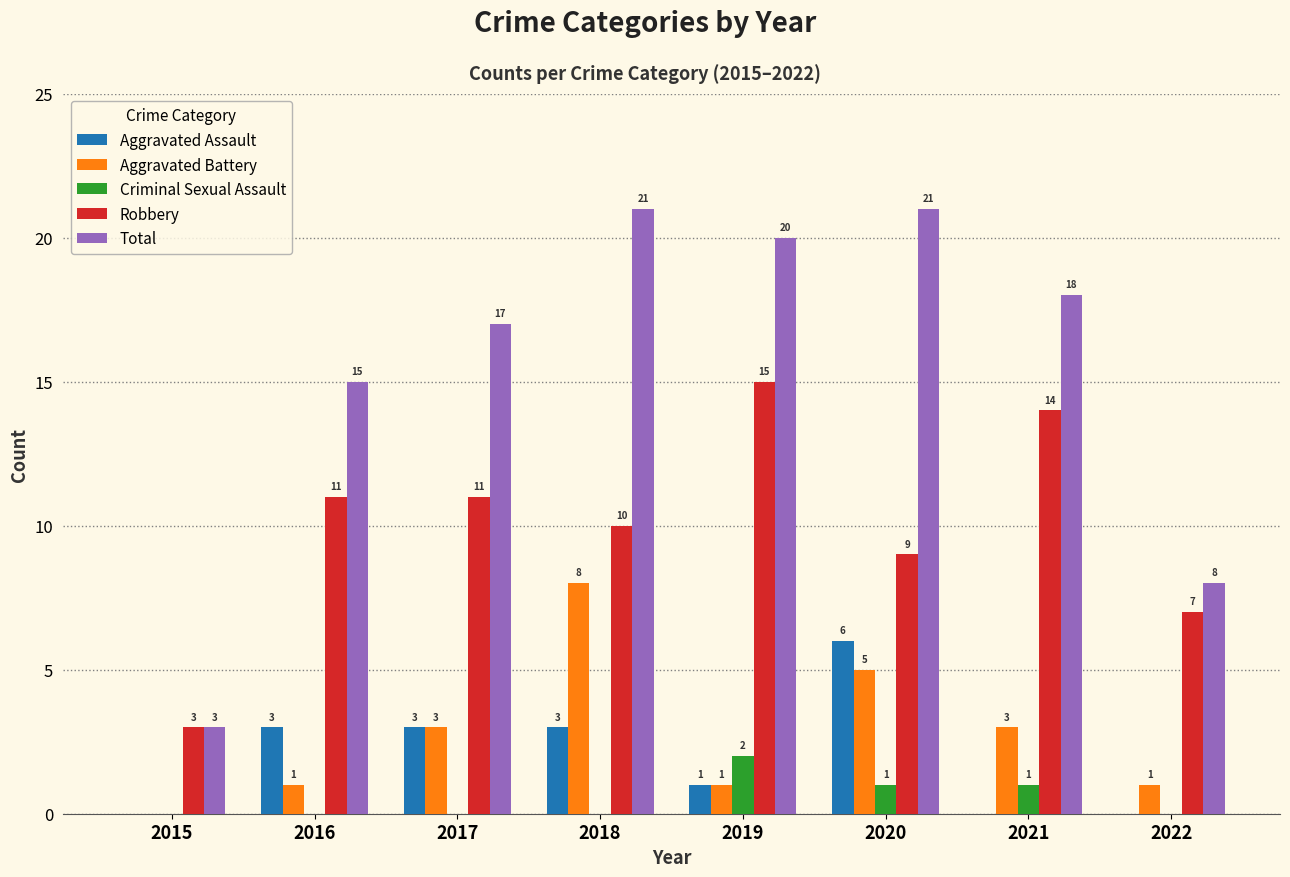

Count the Criminal Sexual Assault values in the range 0 to 1.

7